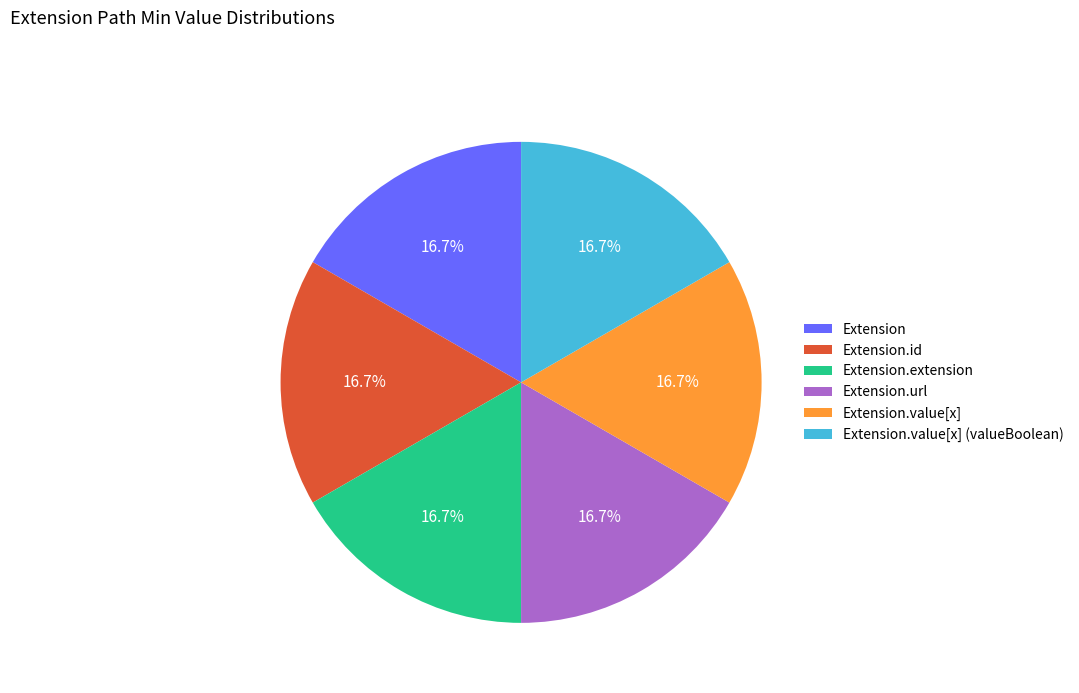

What portion of the pie excludes Extension.id?

83.3%